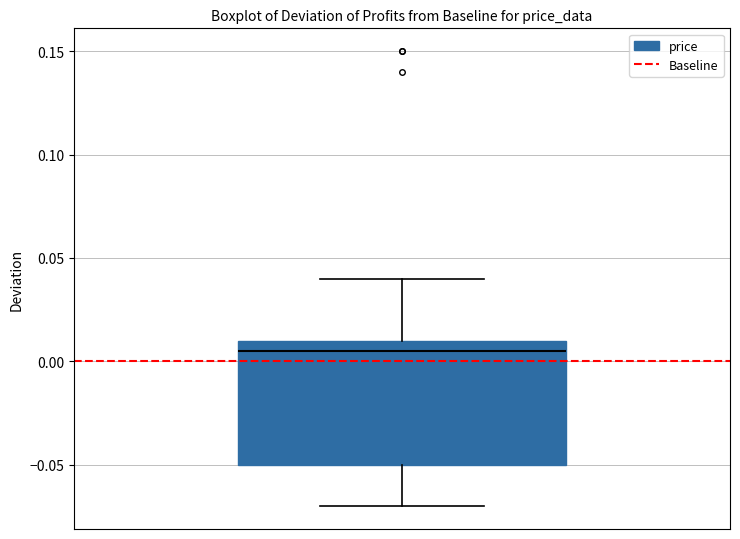

Transcribe this box plot: give where the median line is, the range the box spans, and where the two whiskers end, as read against the y-axis. The values are not printed on the chart, so give them approximately, as read against the axis.

median 0.005, box -0.050 to 0.010, whiskers -0.070 to 0.040